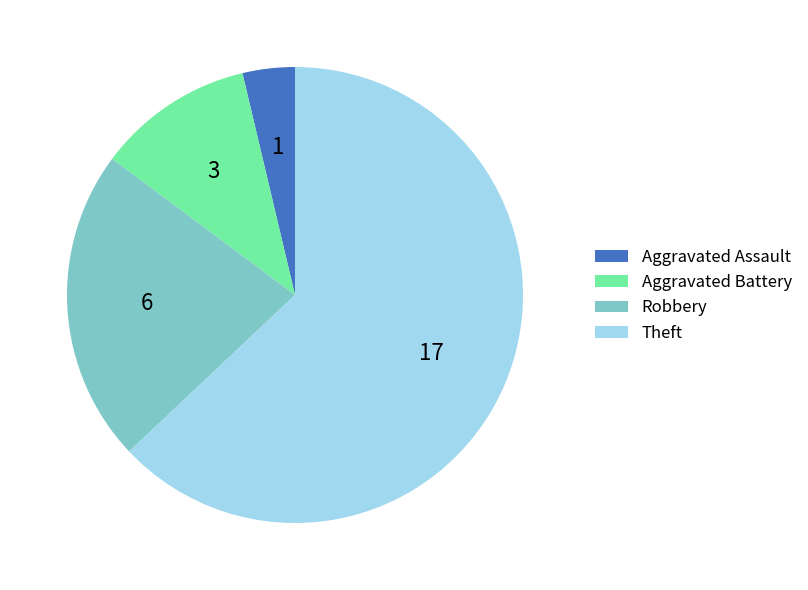

Rank the categories by value from lowest to highest.

Aggravated Assault, Aggravated Battery, Robbery, Theft